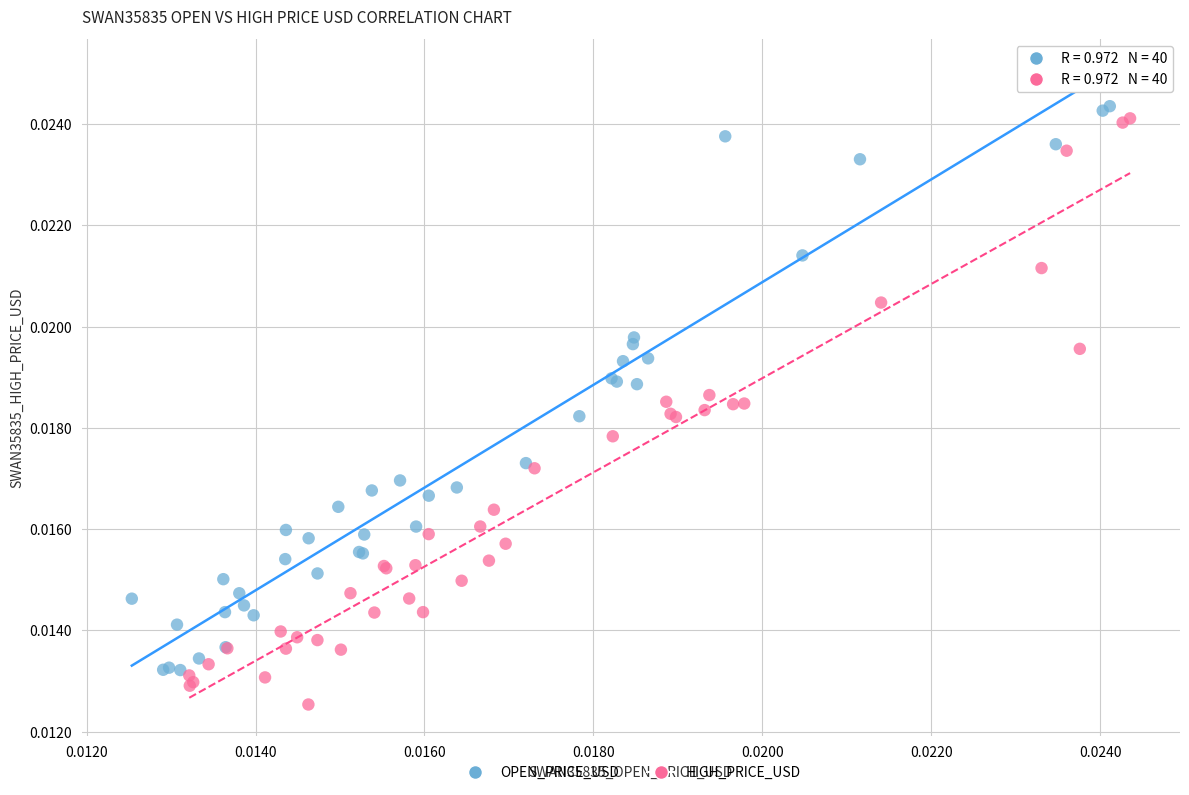

Which series has the largest Y range (max minus min)?

HIGH_PRICE_USD